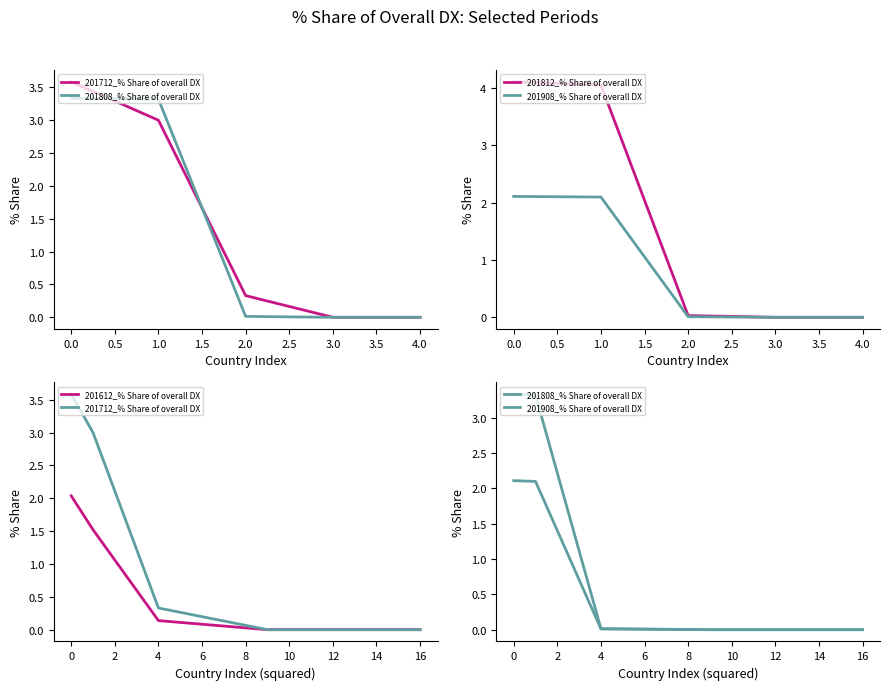

What are all the series names shown in the legend?

201712_% Share of overall DX, 201808_% Share of overall DX, 201812_% Share of overall DX, 201908_% Share of overall DX, 201612_% Share of overall DX